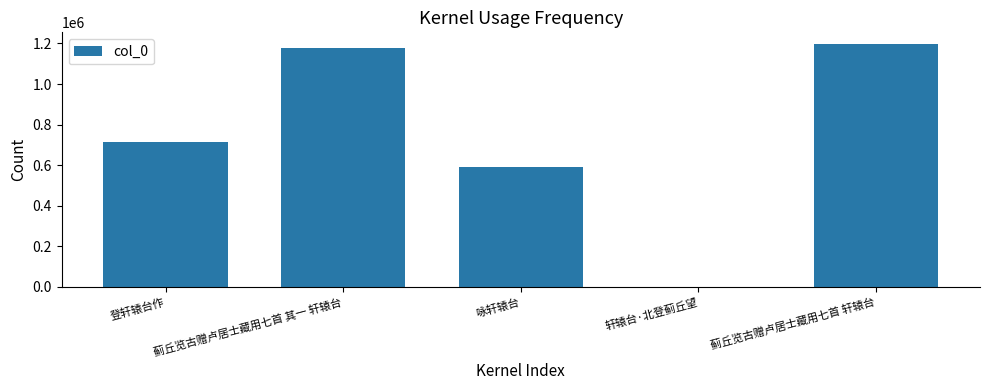

What is the sum of all values?

3676123